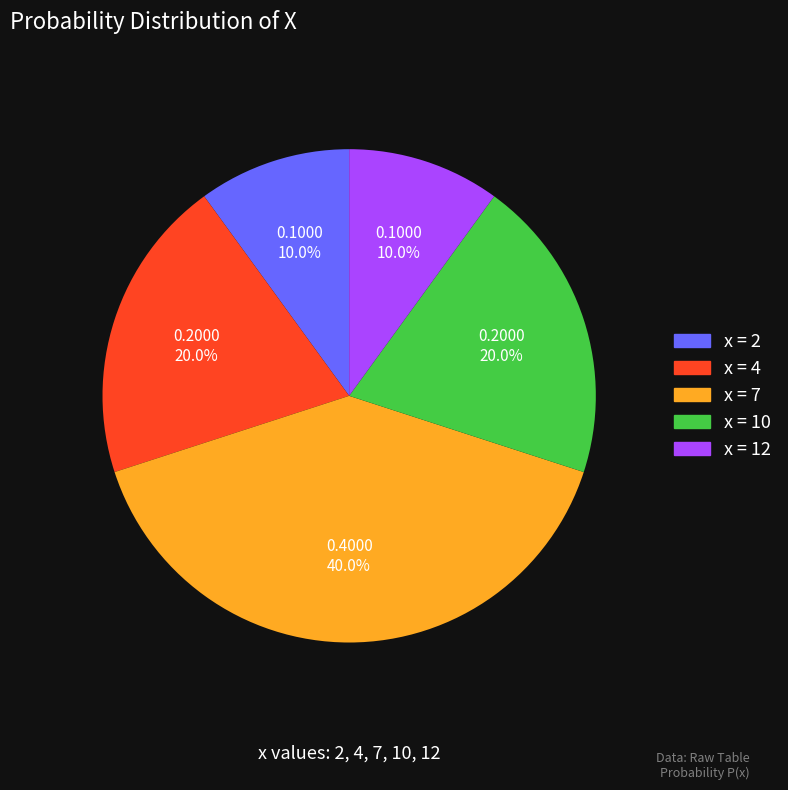

Is there a majority slice in this chart?

No